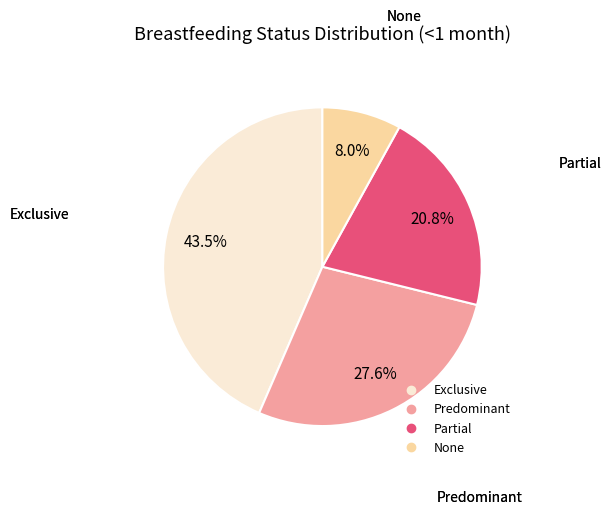

Is it true that Partial is 21% of the pie?

True